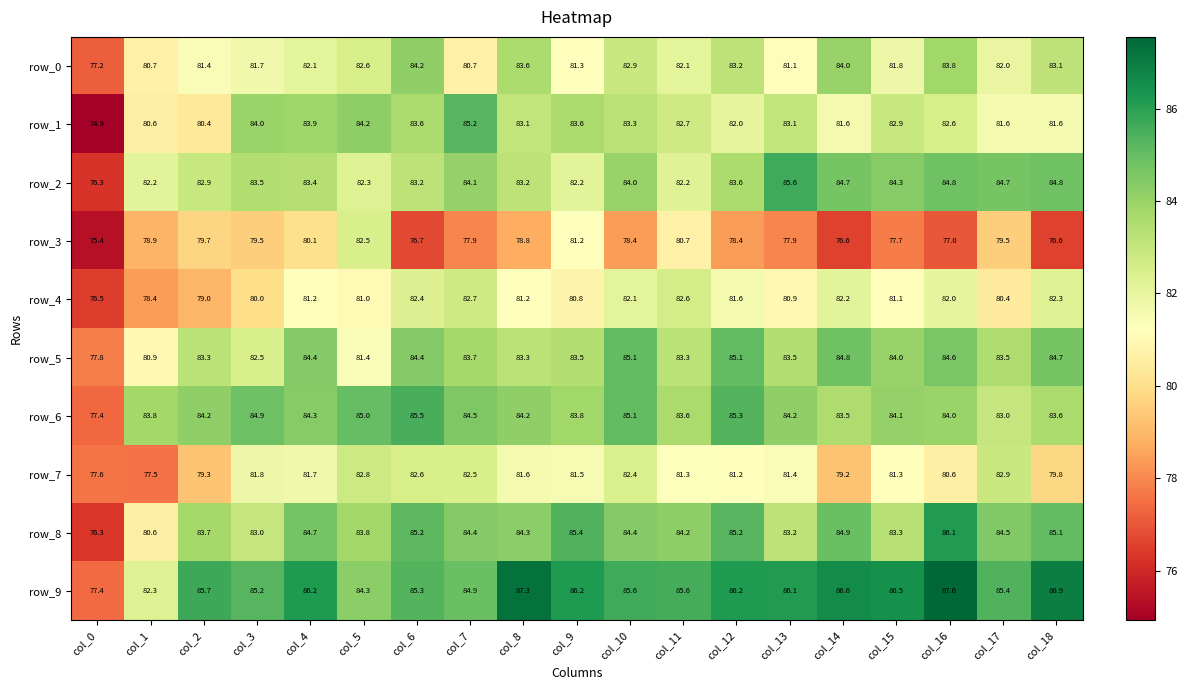

How many values in the row_6 series are below 84?

7